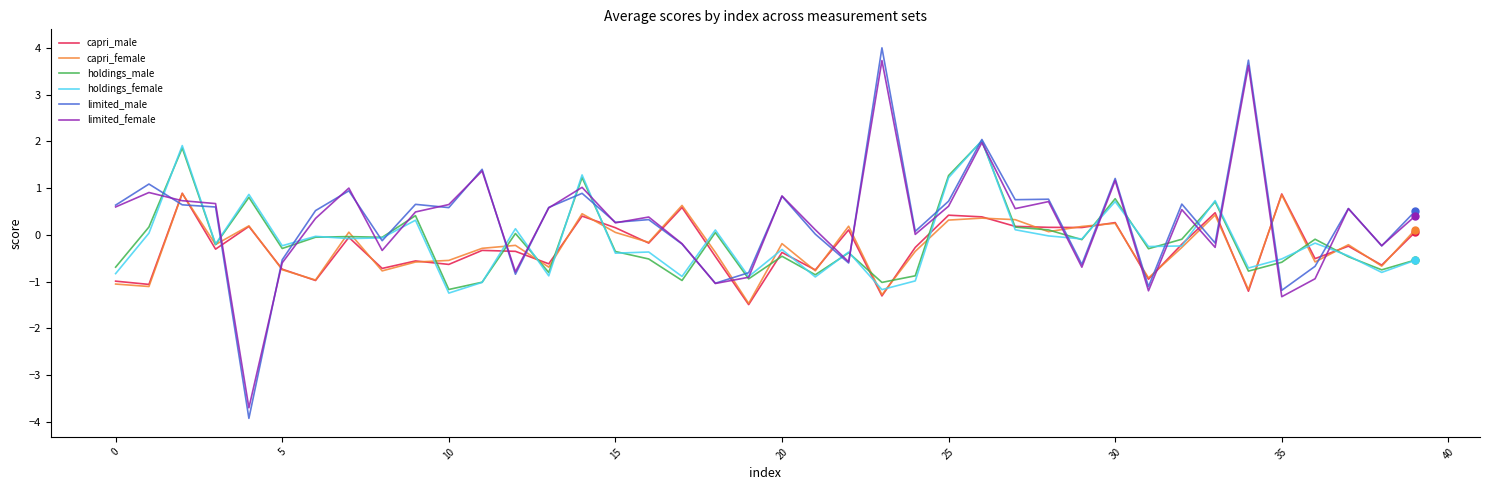

What is the sum of all holdings_male values?

-4.8